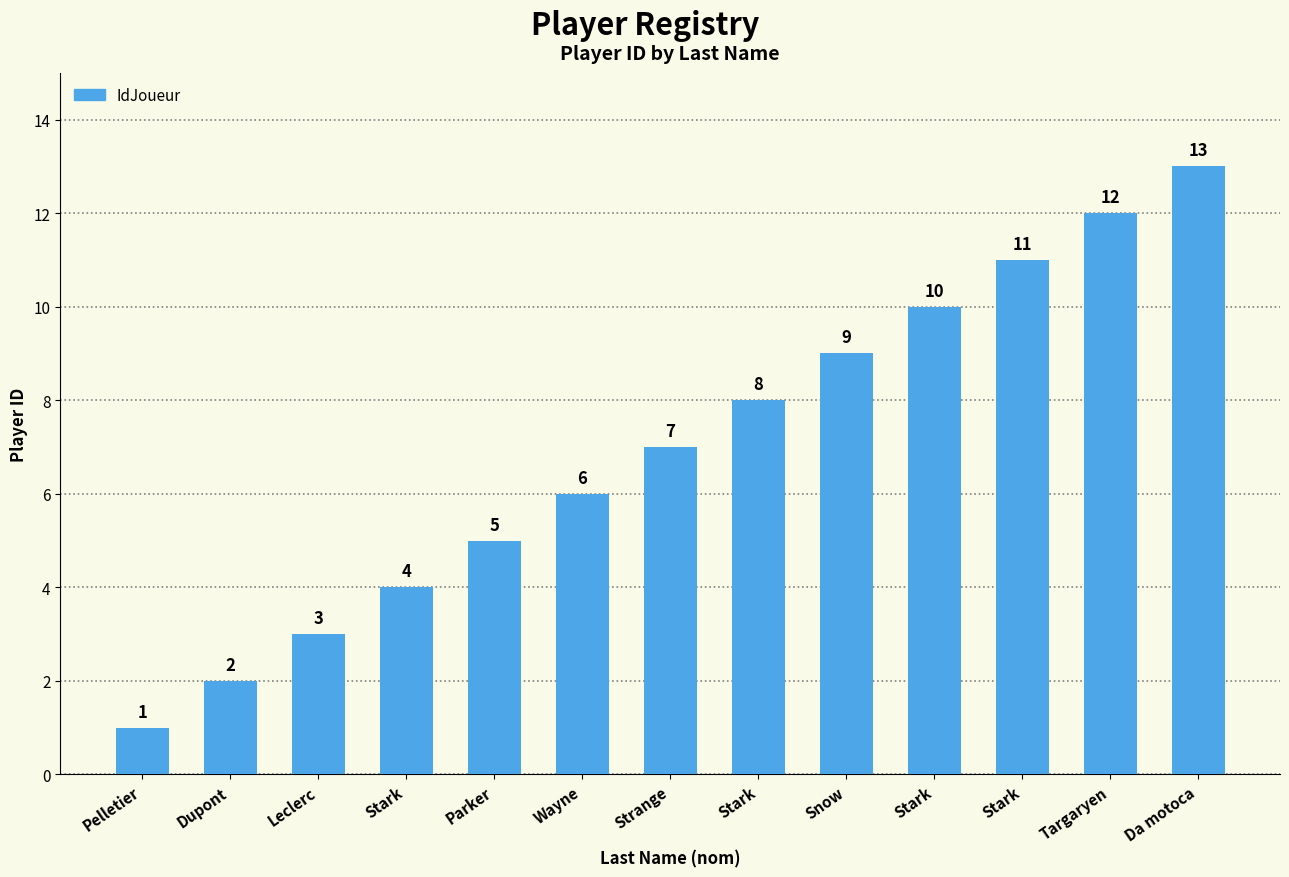

Are the bars horizontal?

No